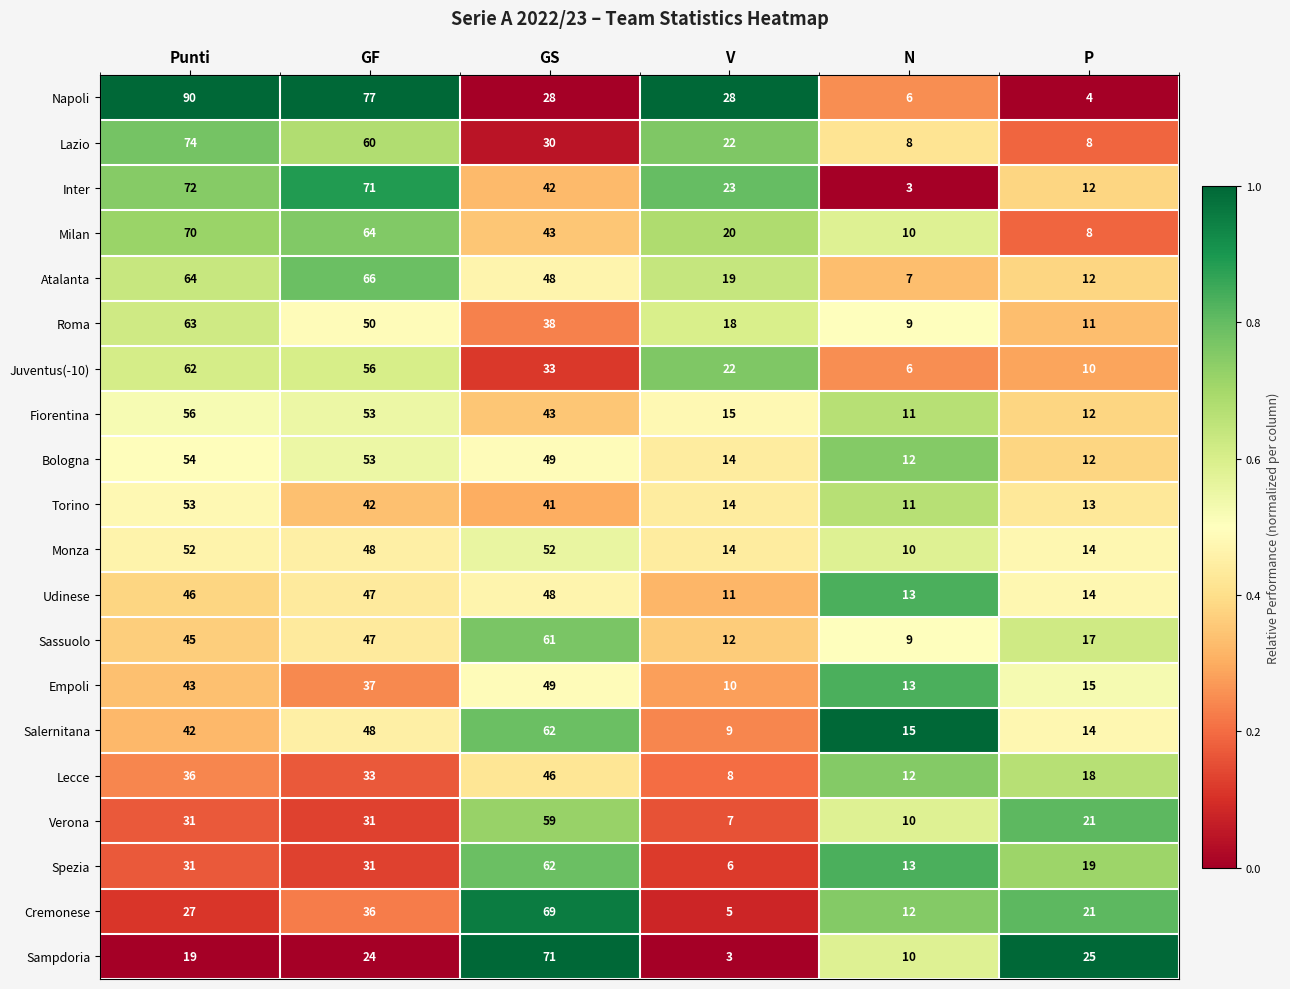

True or false: Sampdoria has a value of 24 at GF.

True